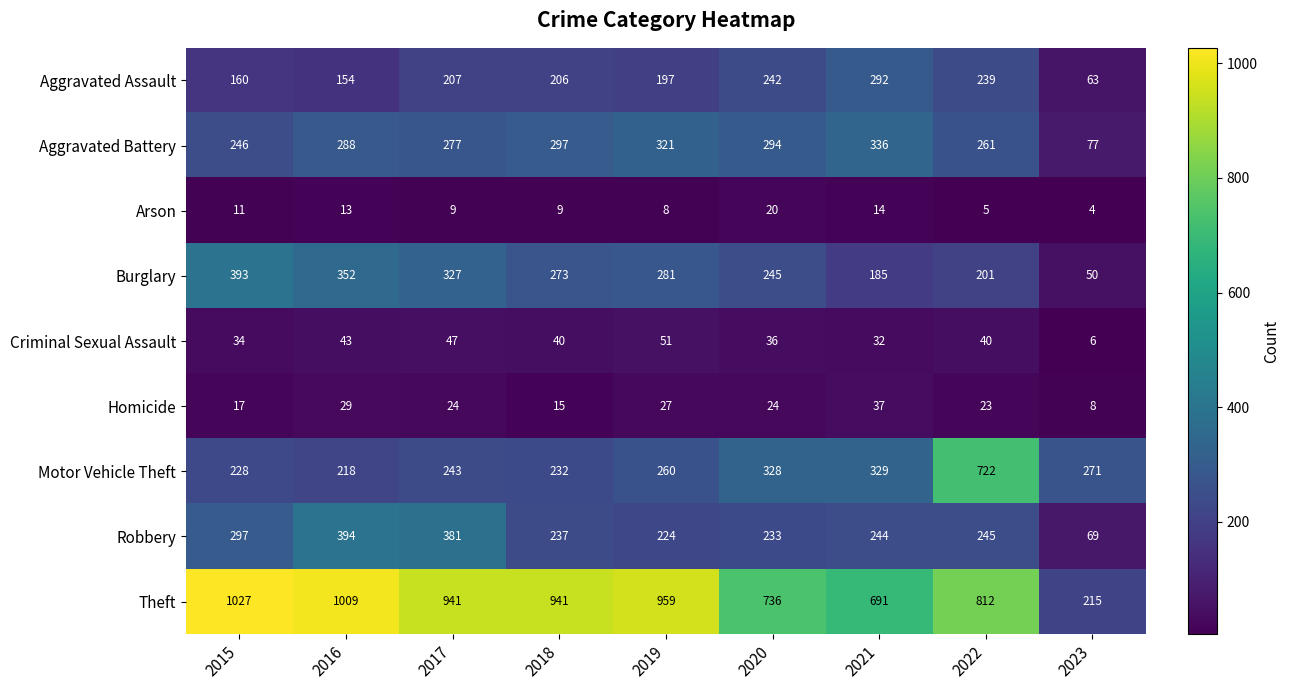

Which label corresponds to the smallest value in the chart?

2023